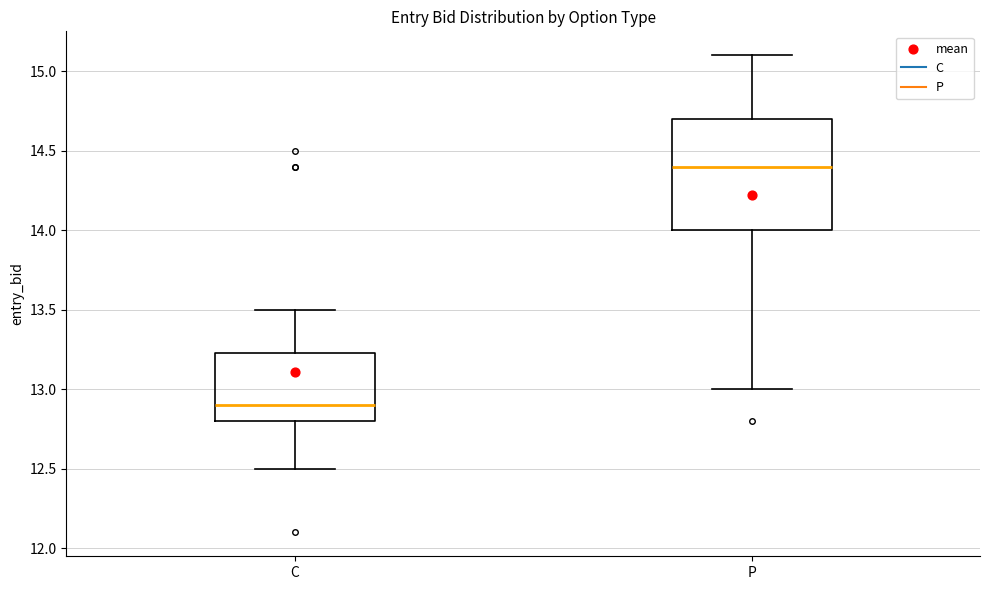

Which box has the lowest median line?

C